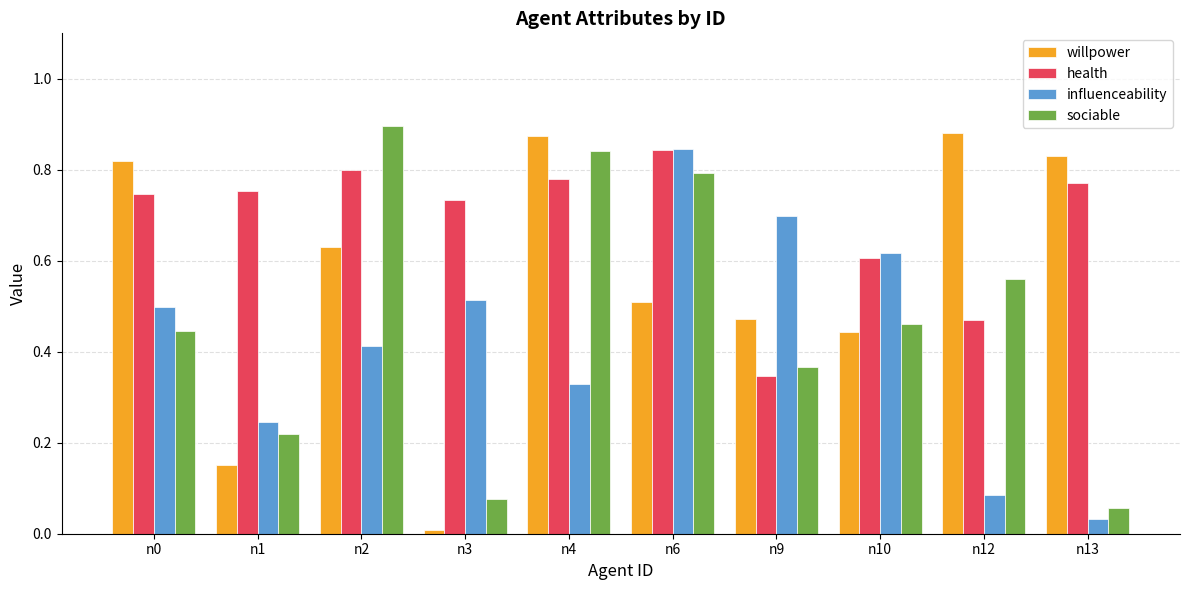

Count the number of categories in the chart.

10